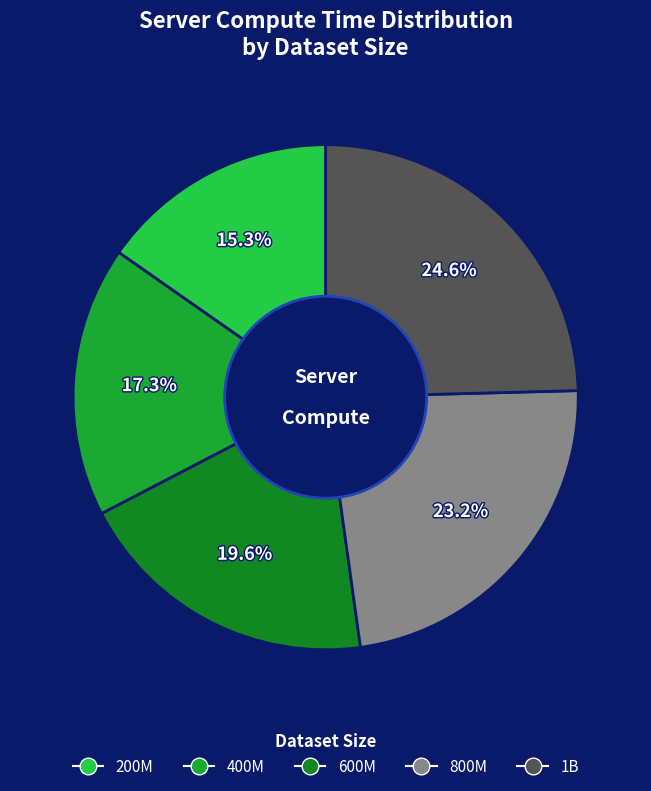

How many segments does this pie chart have?

5